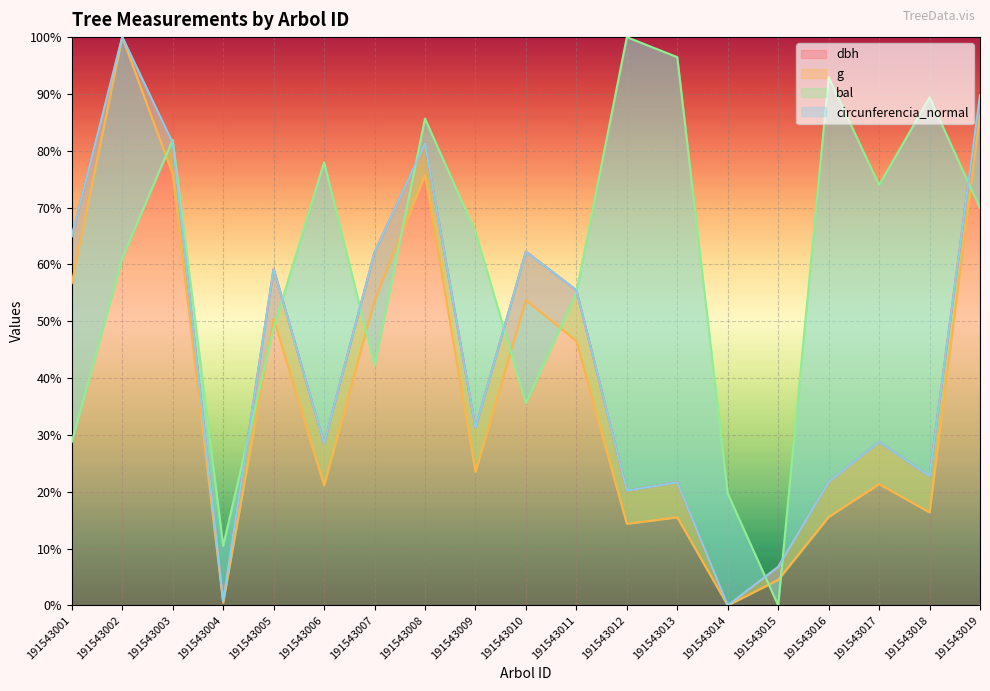

Is it true that circunferencia_normal equals 152.9 at 191543019?

False